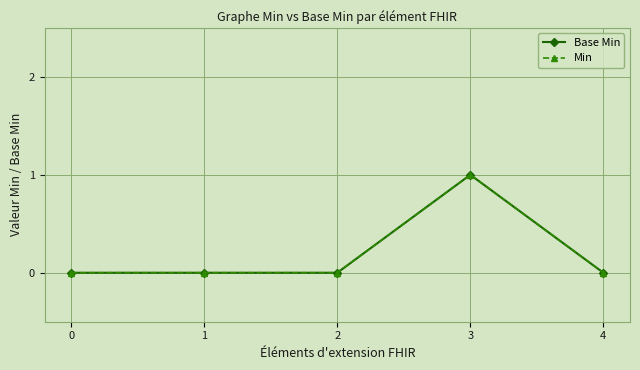

At which category does the chart reach its peak across all series?

3